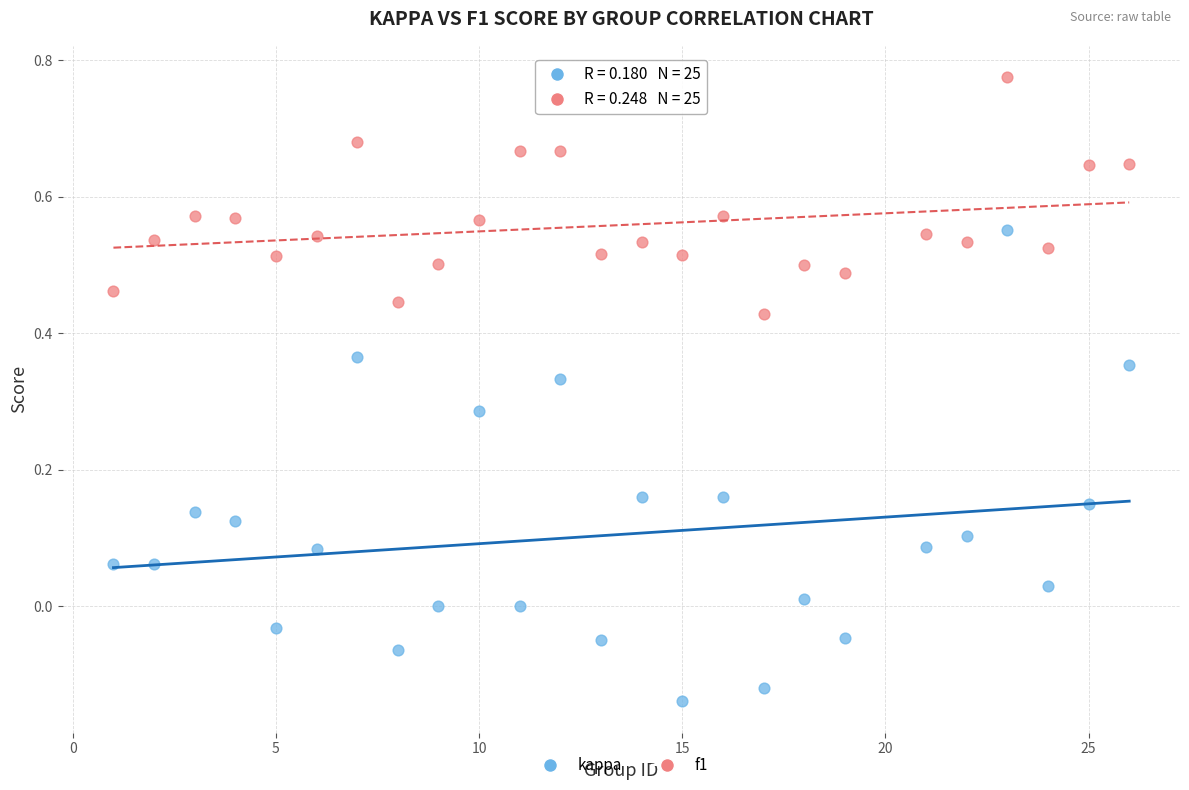

Which series contains the lowest Y value?

kappa